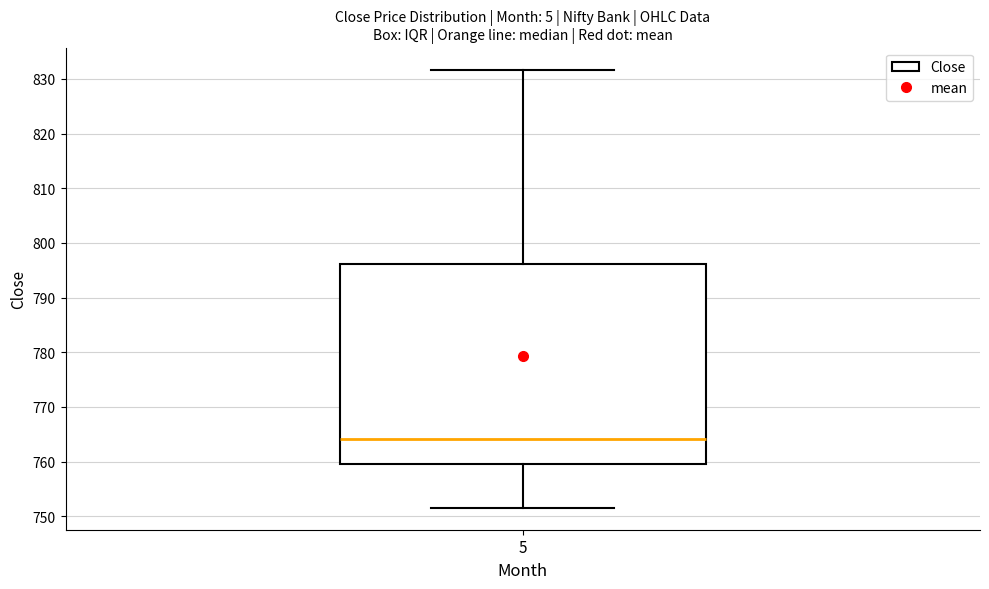

Transcribe this box plot: give where the median line is, the range the box spans, and where the two whiskers end, as read against the y-axis. The values are not printed on the chart, so give them approximately, as read against the axis.

median 764, box 760 to 796, whiskers 752 to 832